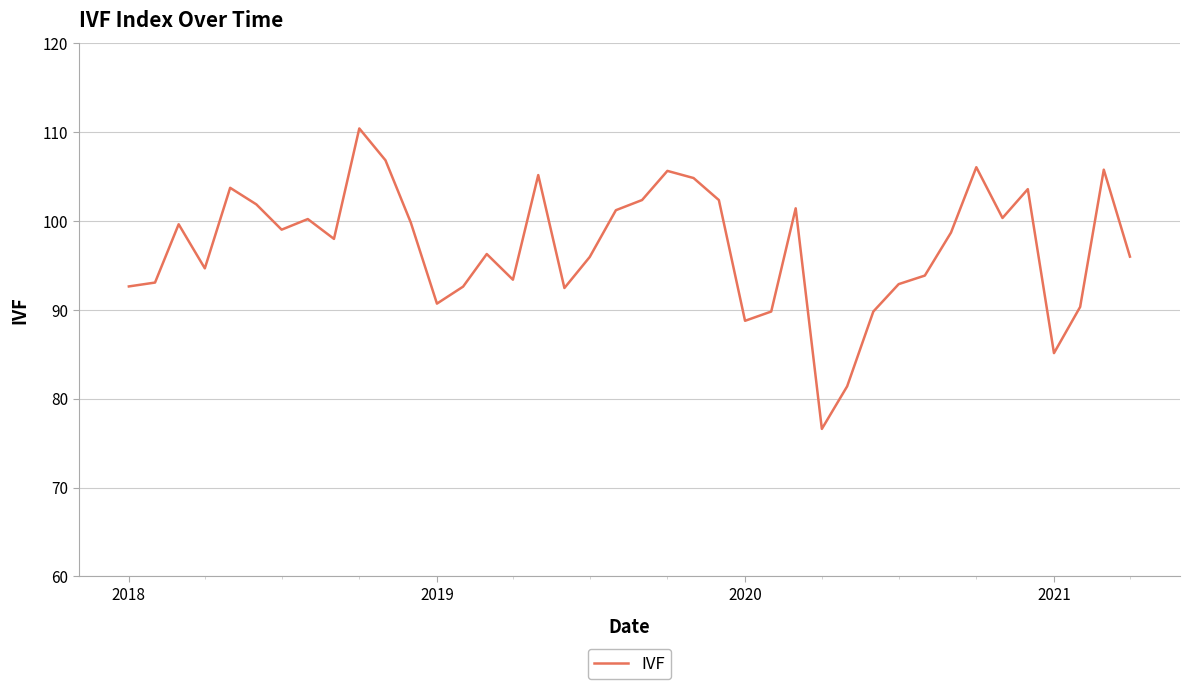

What is the minimum value shown in the chart?

76.6